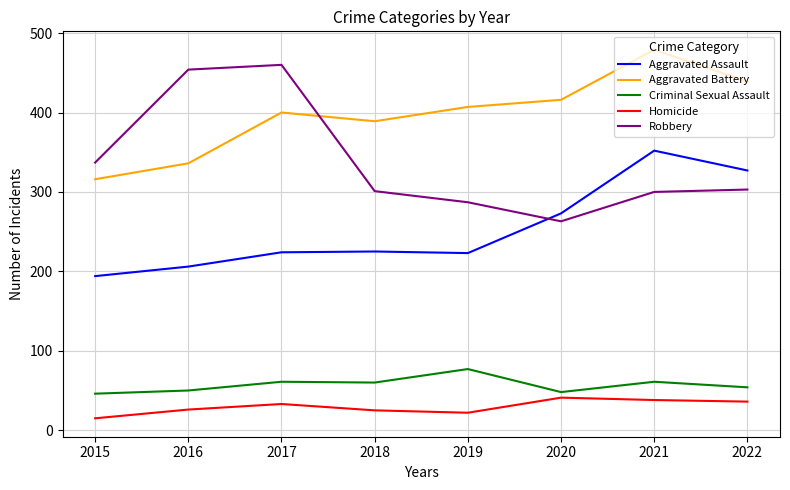

Is this an area chart (filled region under the line)?

No